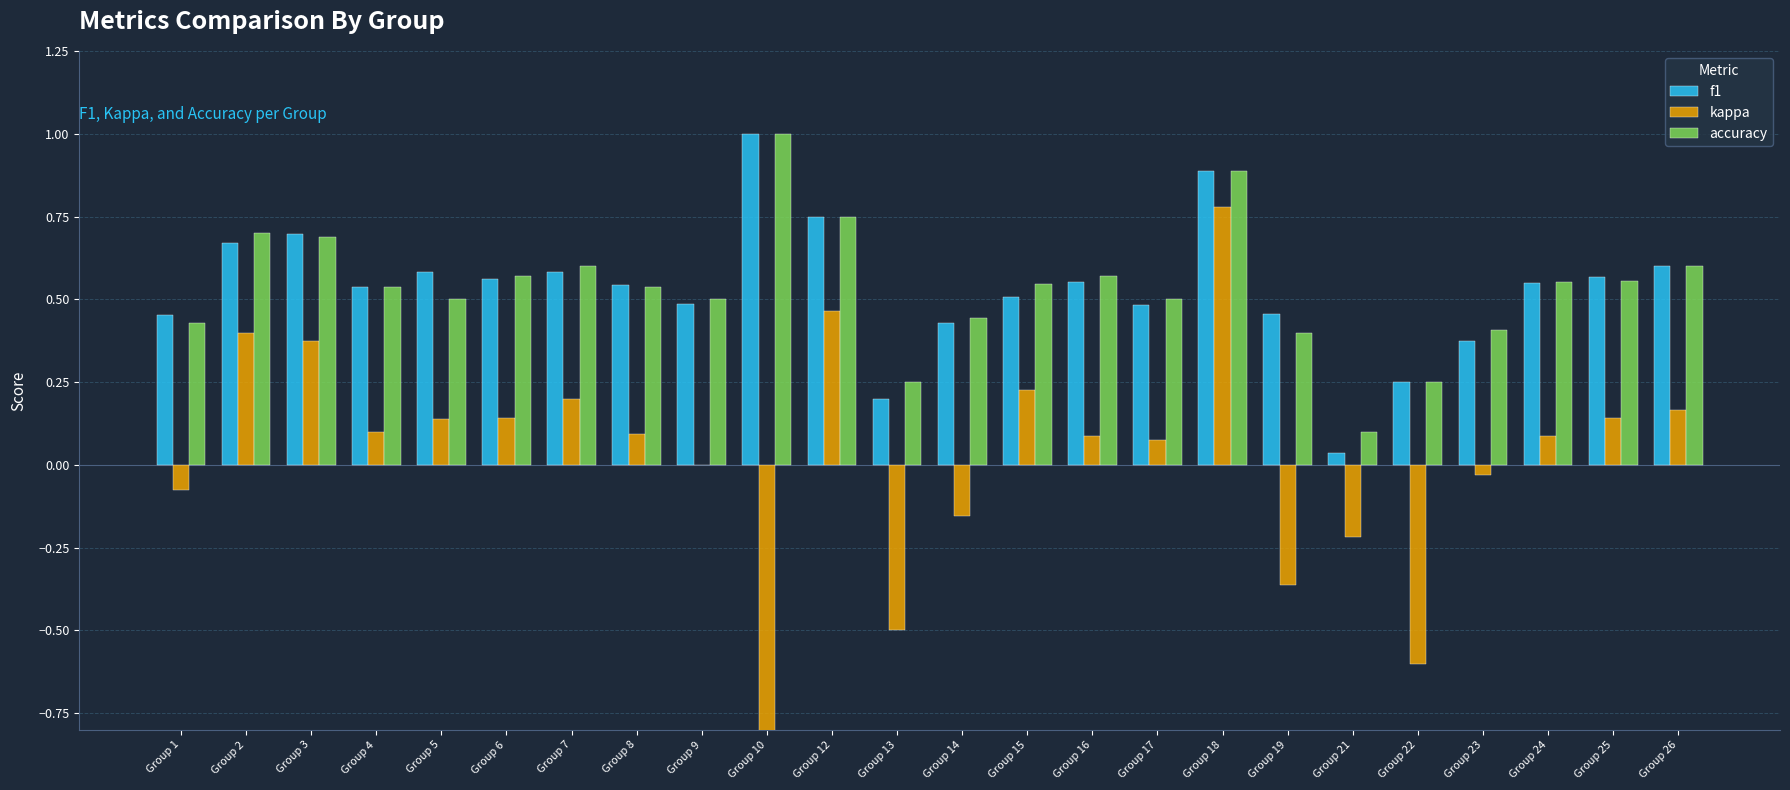

True or false: kappa has a value of -0.1 at Group 1.

True